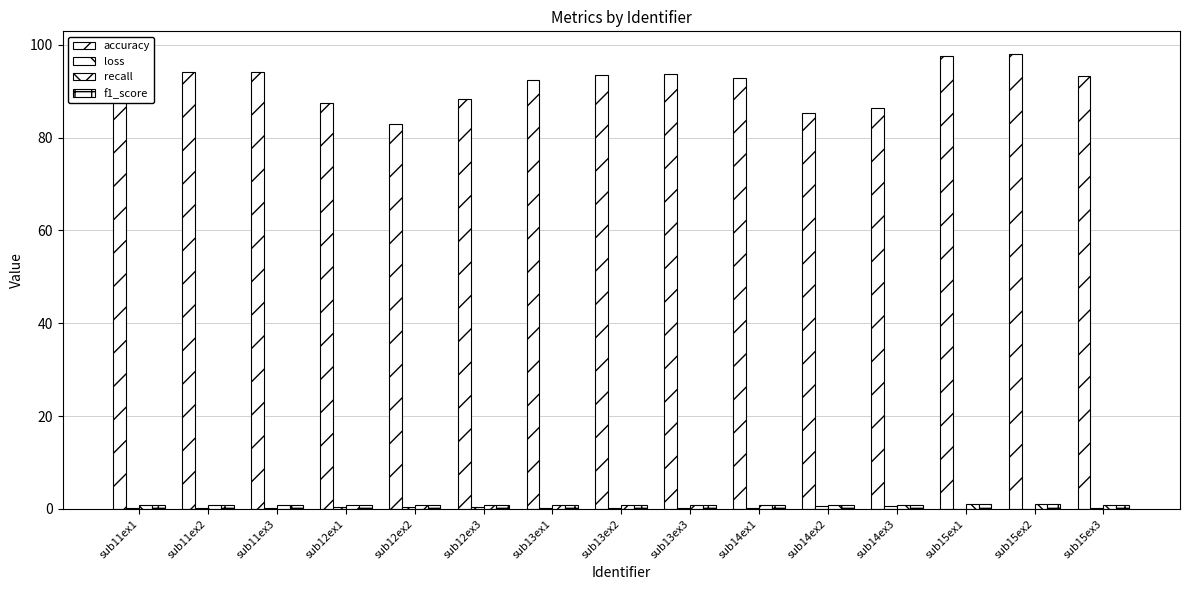

The value of loss at sub15ex3 is 0.2. True or false?

True